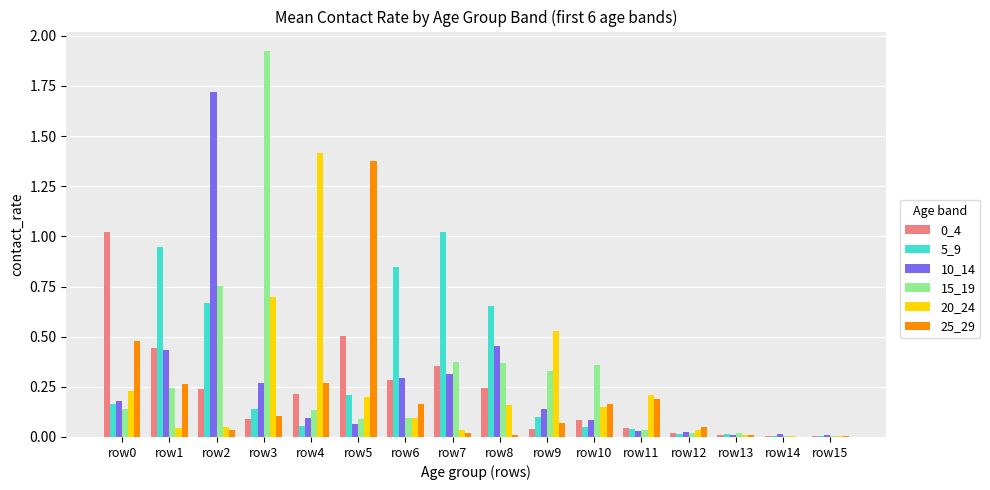

What is the total value across all series at row5?

2.4